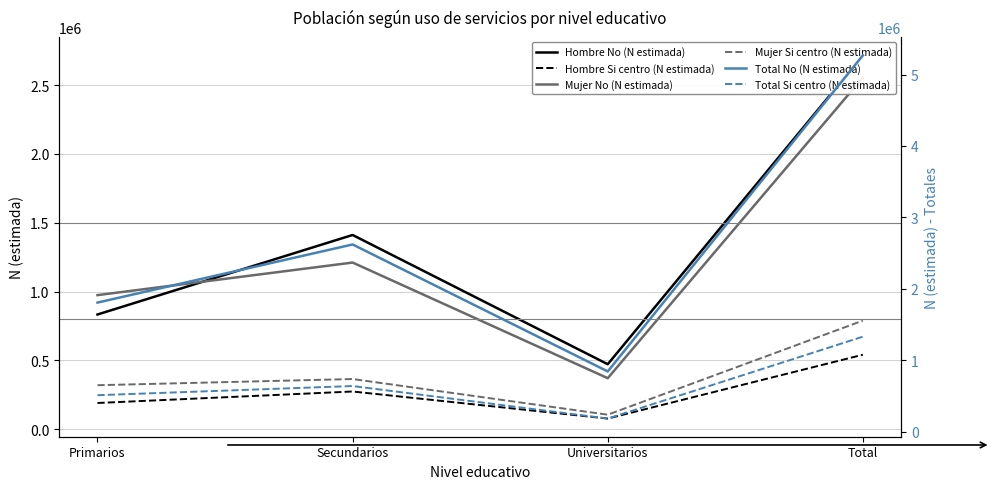

What is the label of the 4th point from the left?

Total